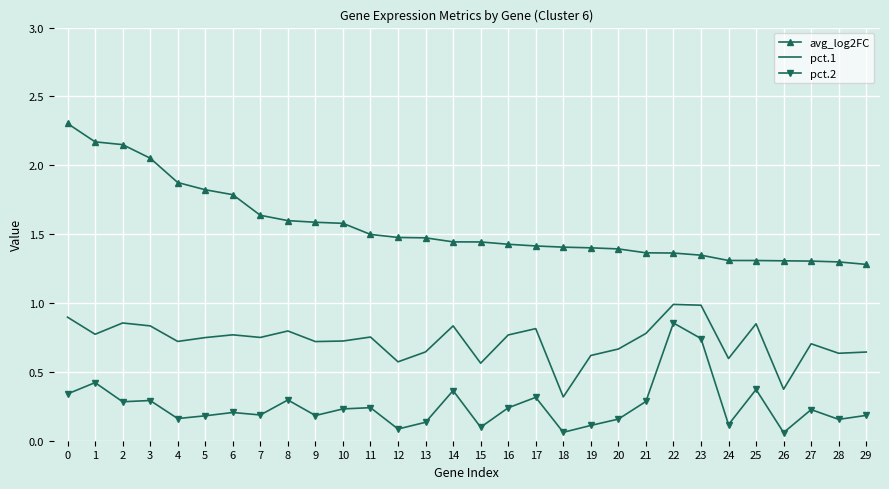

Is the value of avg_log2FC at 13 greater than the value of pct.1 at 25?

Yes